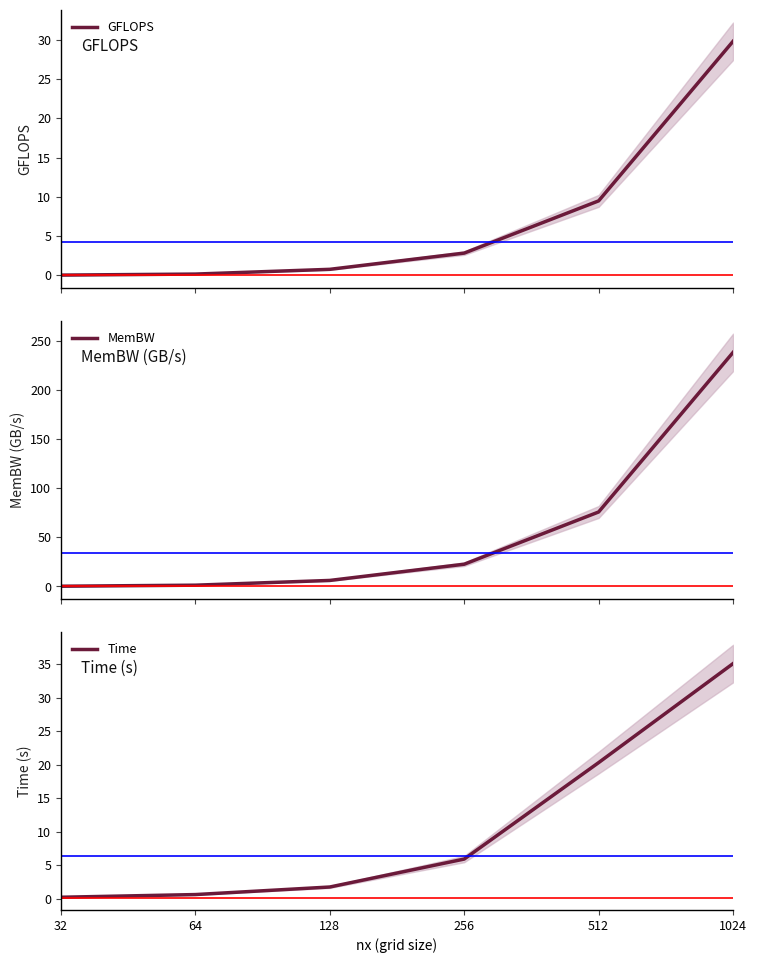

True or false: MemBW and Time cross at least once.

False